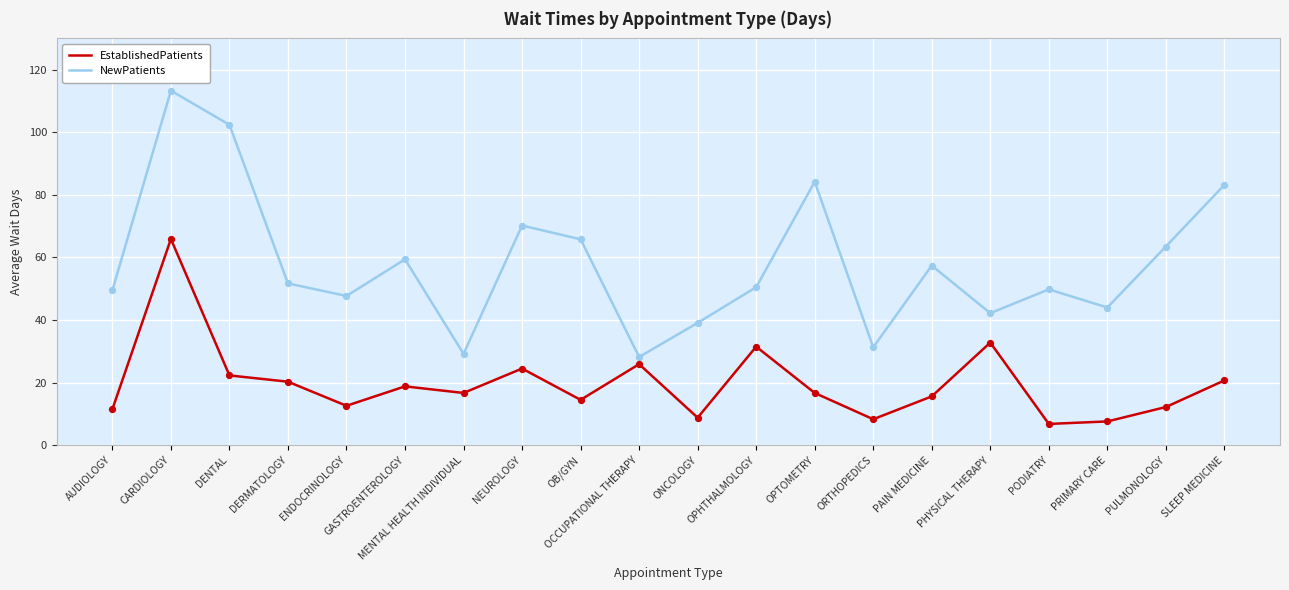

Which series has the largest total across all categories?

NewPatients